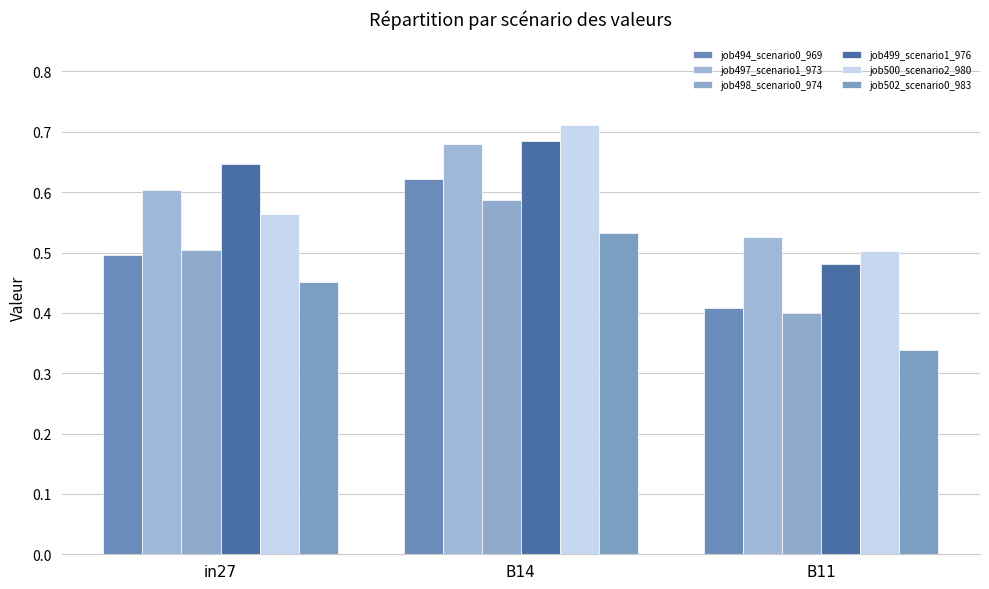

Are the bars grouped side by side (vs. stacked)?

Yes